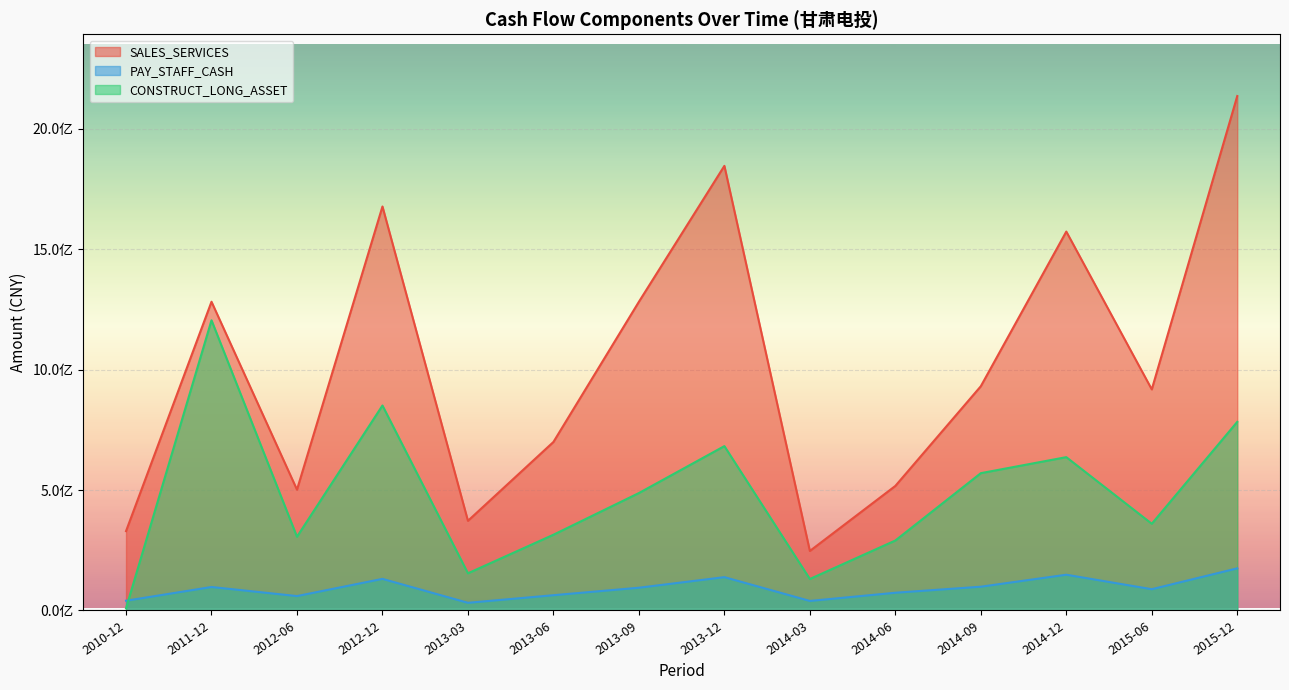

The SALES_SERVICES series shows 2566530246.7 at 2013-12. True or false?

False